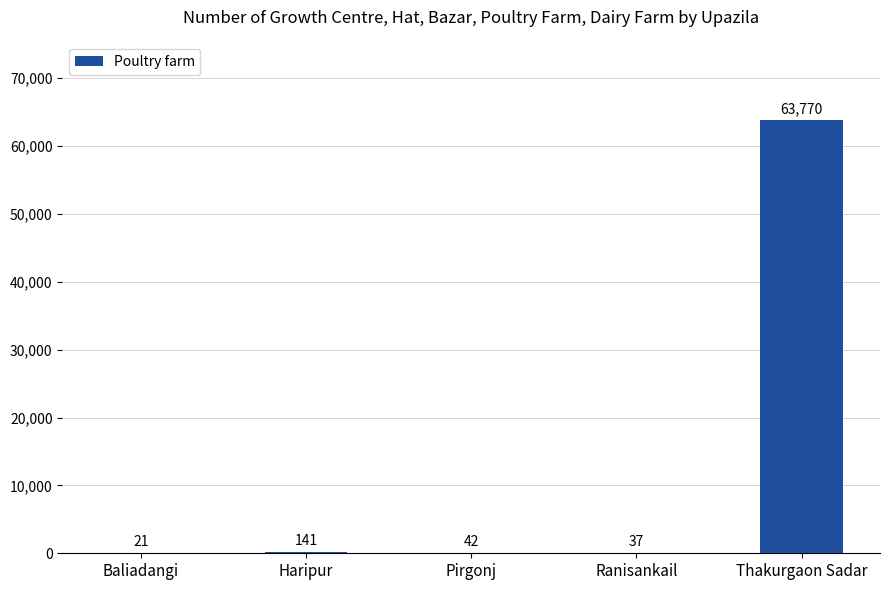

What is the difference between the values at Ranisankail and Baliadangi?

16